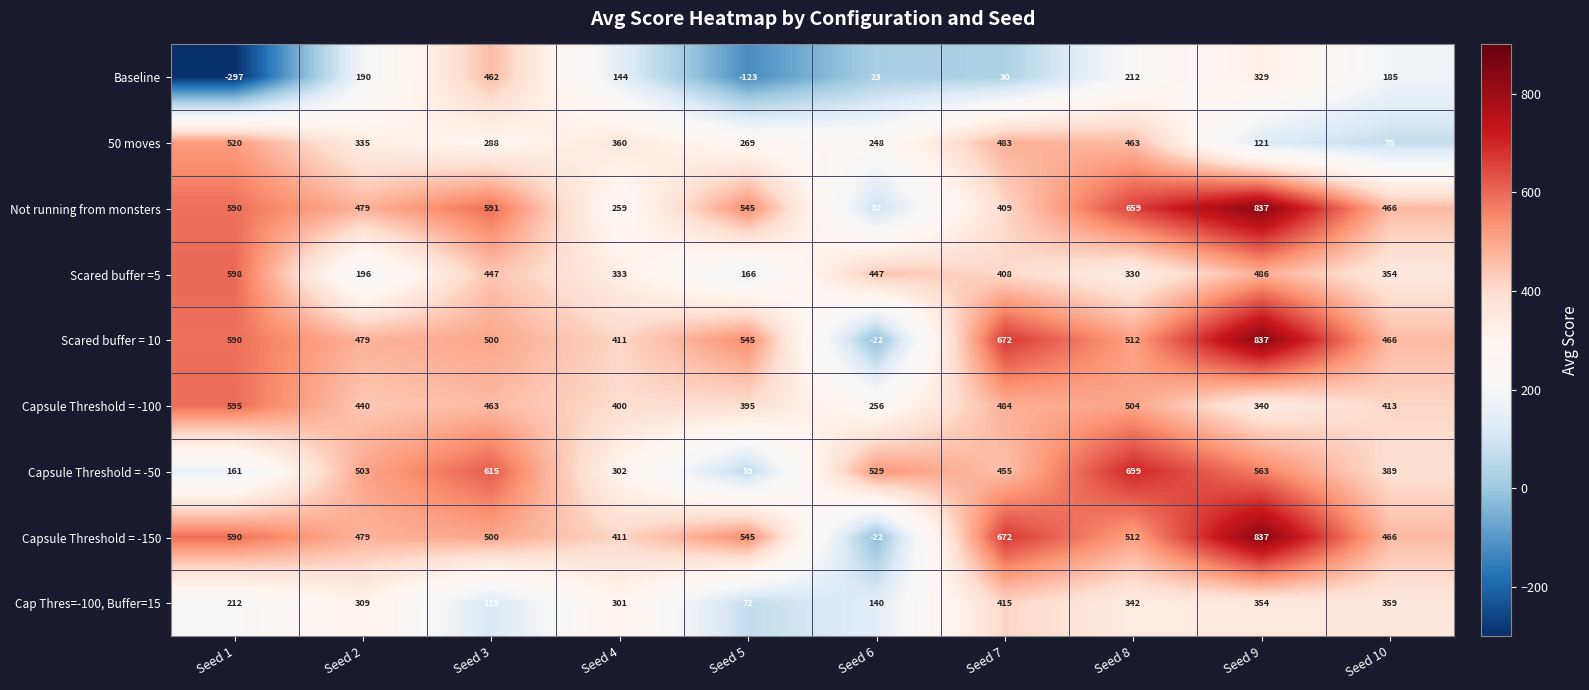

Rank the categories by Baseline value from highest to lowest.

Seed 3, Seed 9, Seed 8, Seed 2, Seed 10, Seed 4, Seed 7, Seed 6, Seed 5, Seed 1